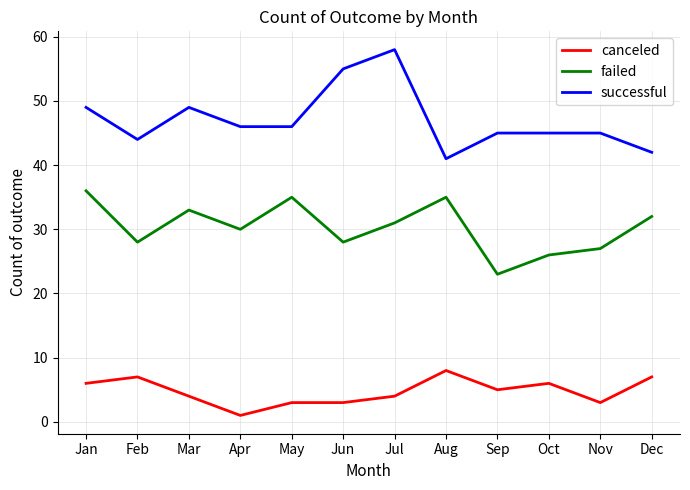

What is the spread (max minus min) of values at Sep?

40